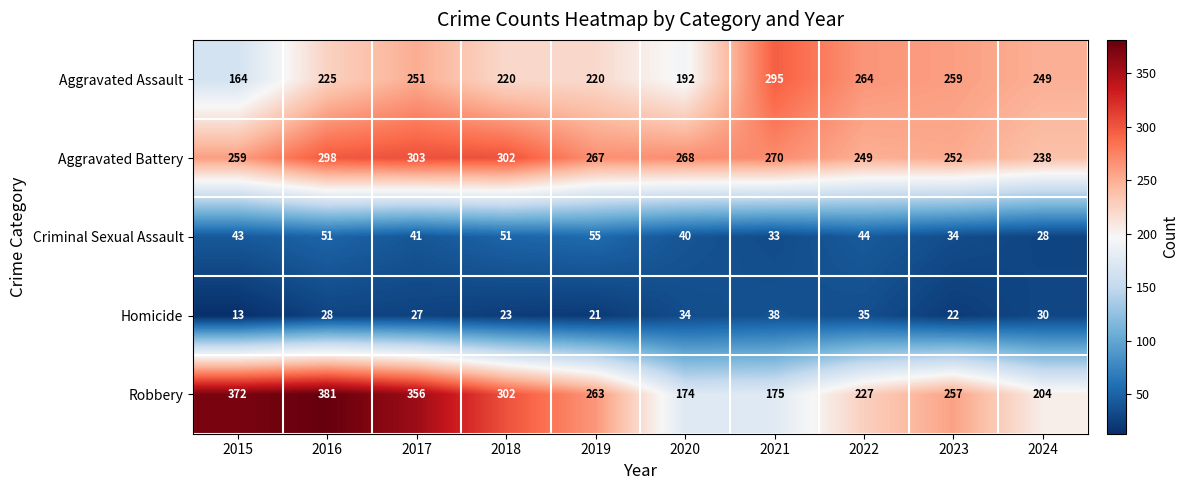

What is the sum of the Criminal Sexual Assault values at 2017 and 2023?

75